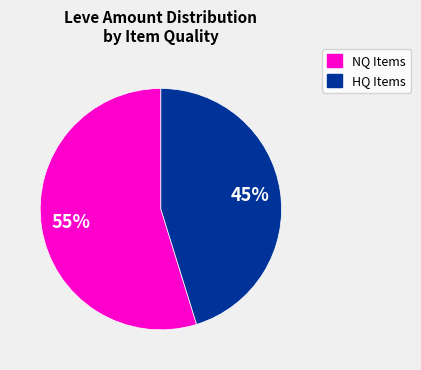

How many segments does this pie chart have?

2